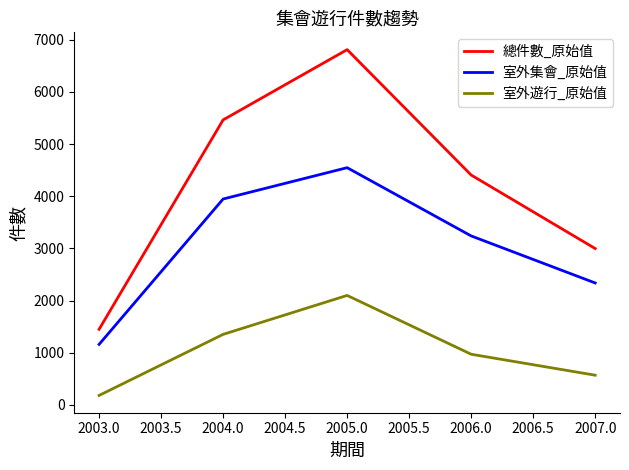

Where is 室外集會_原始值 nearest to the value 2853?

2006.0